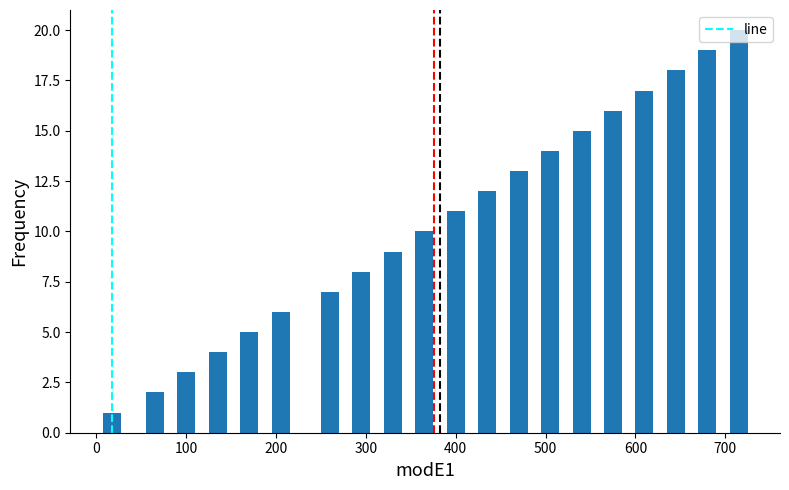

How many values are below 11?

10